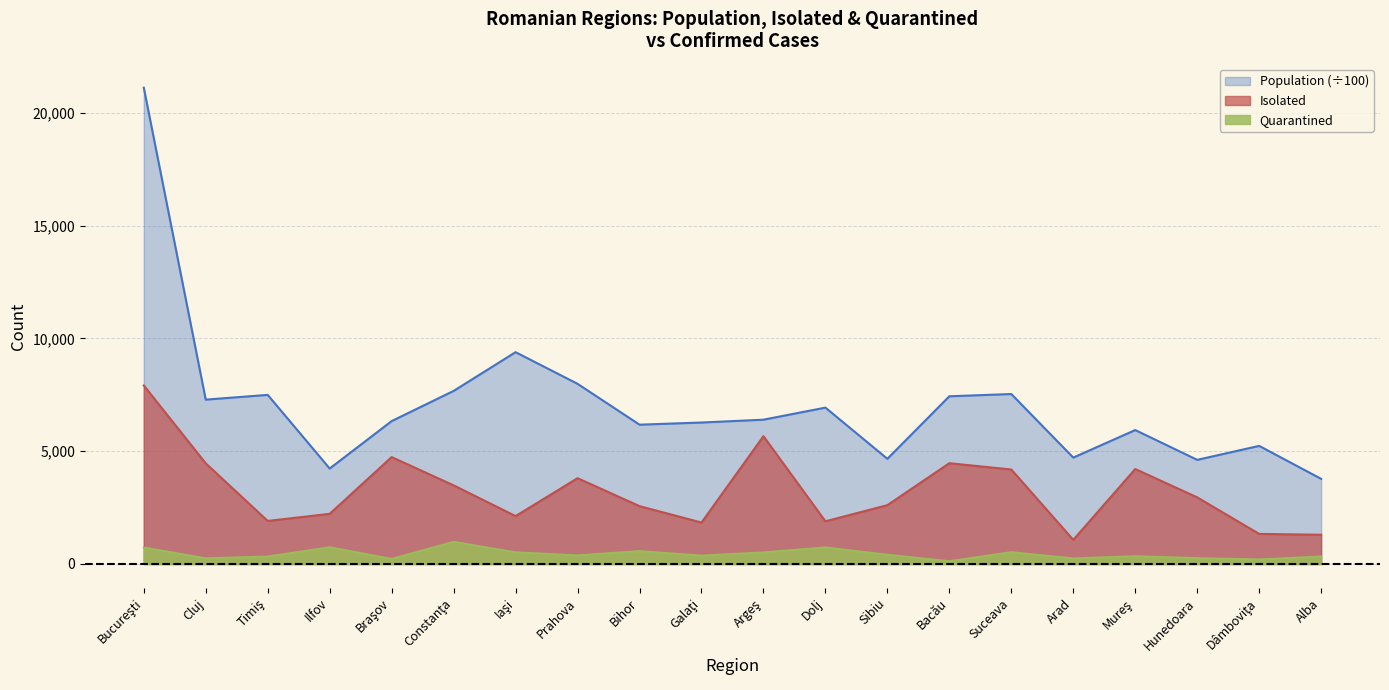

Is it true that Quarantined equals 734.0 at Dolj?

True